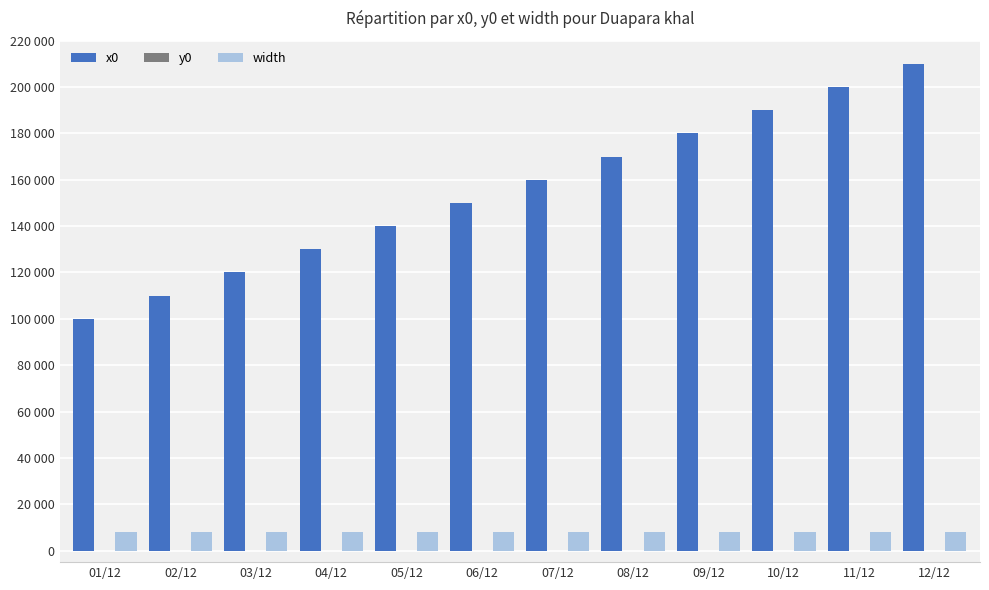

Does the chart contain stacked bars?

No